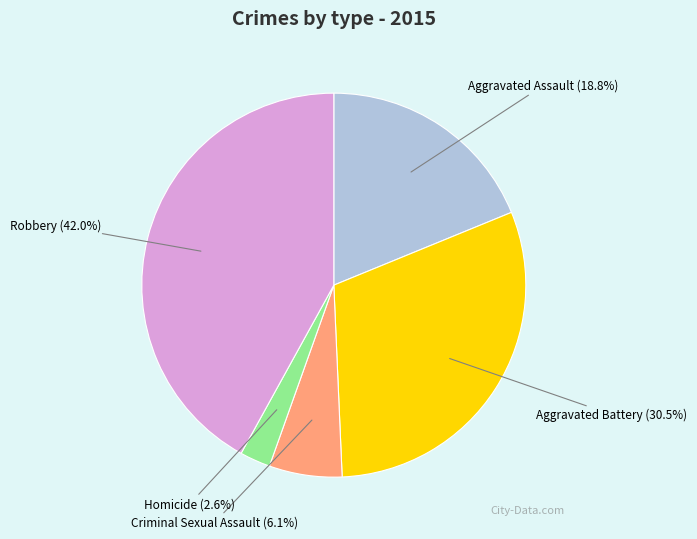

Does any single category account for the majority?

No